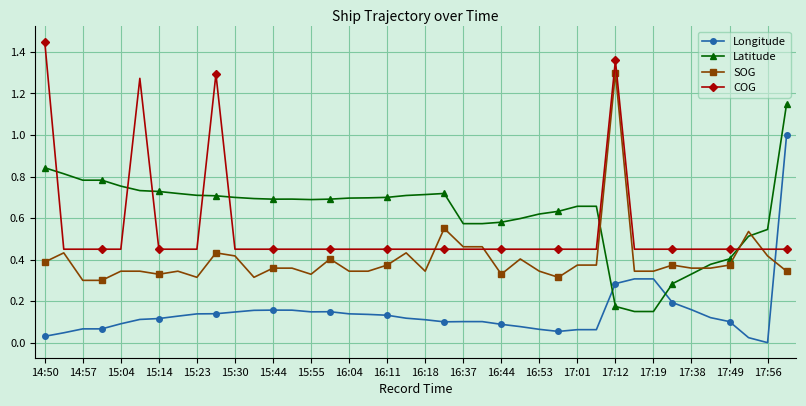

What are all the series names shown in the legend?

Longitude, Latitude, SOG, COG